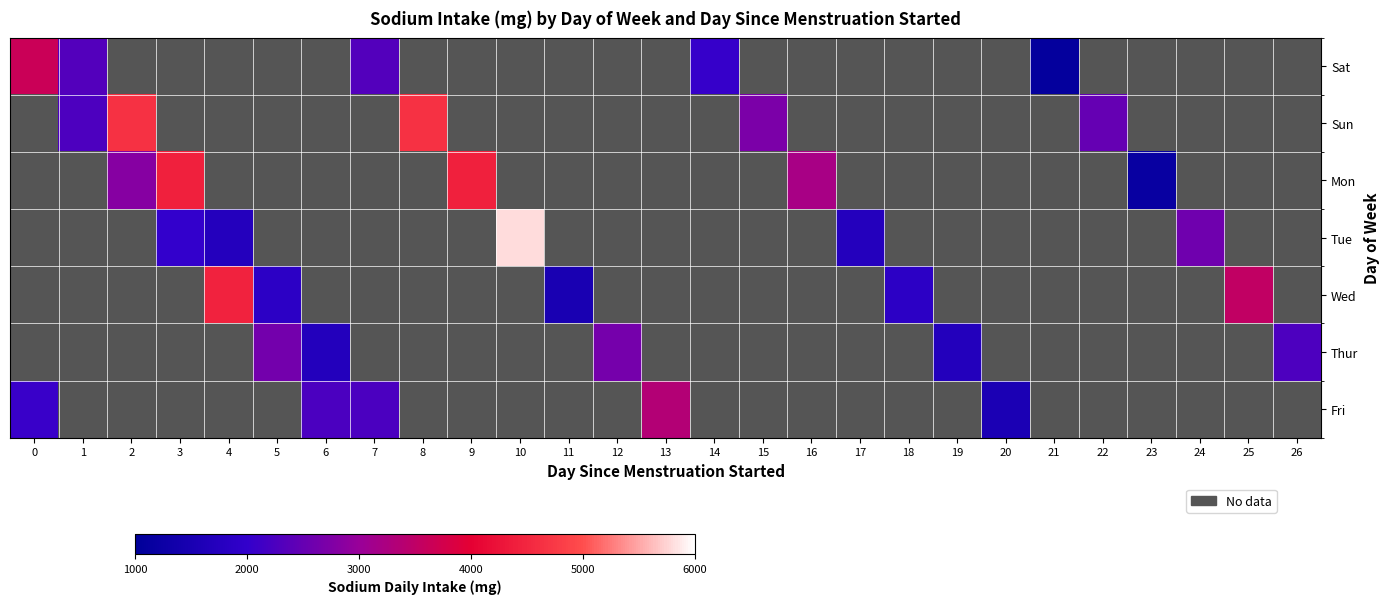

What is the maximum value shown in the chart?

5800.2